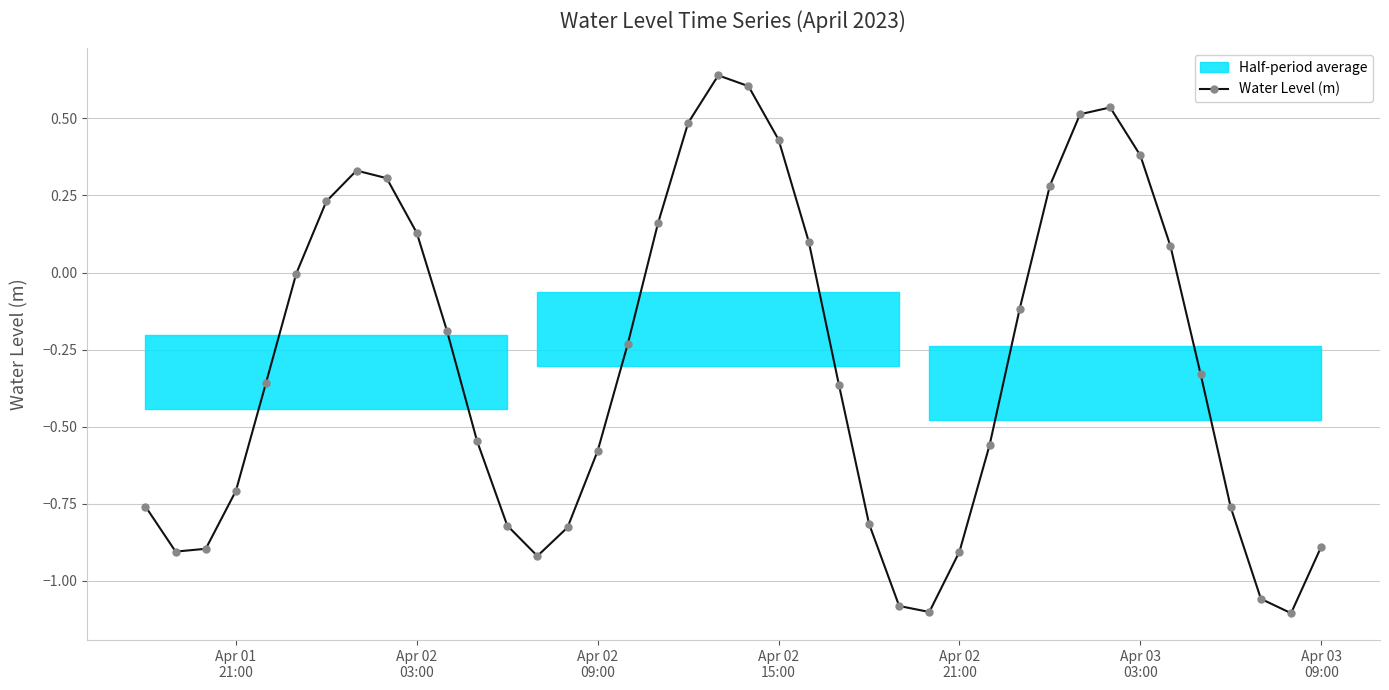

How many points are higher than both their immediate neighbors (excluding endpoints)?

3